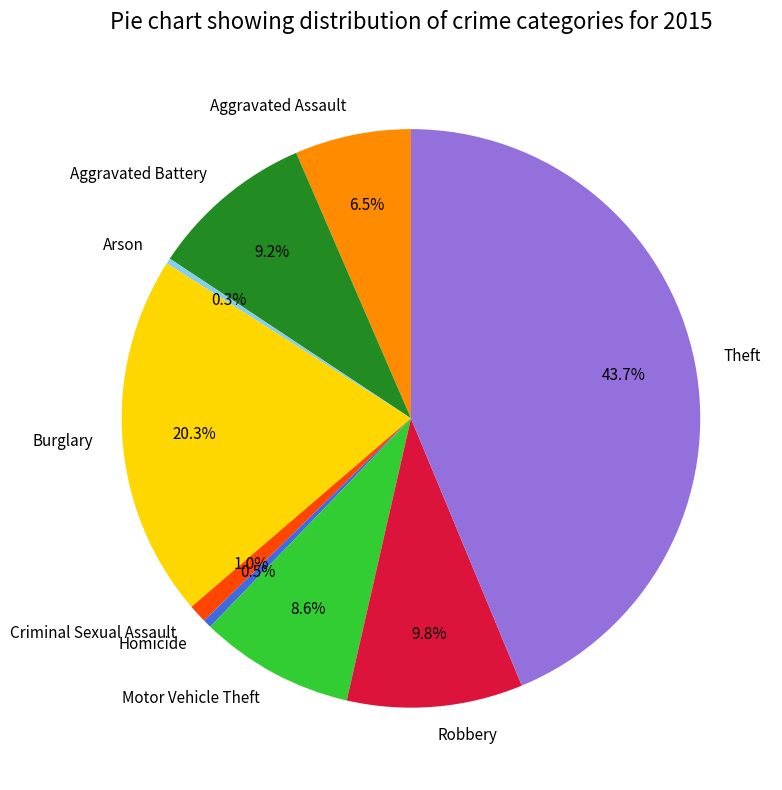

What is the largest slice in the pie chart?

Theft